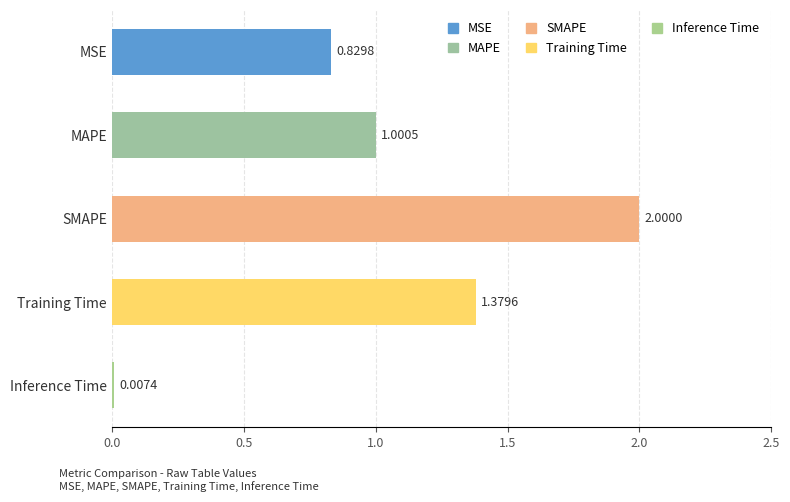

What is the change in value from SMAPE to Training Time?

-0.6